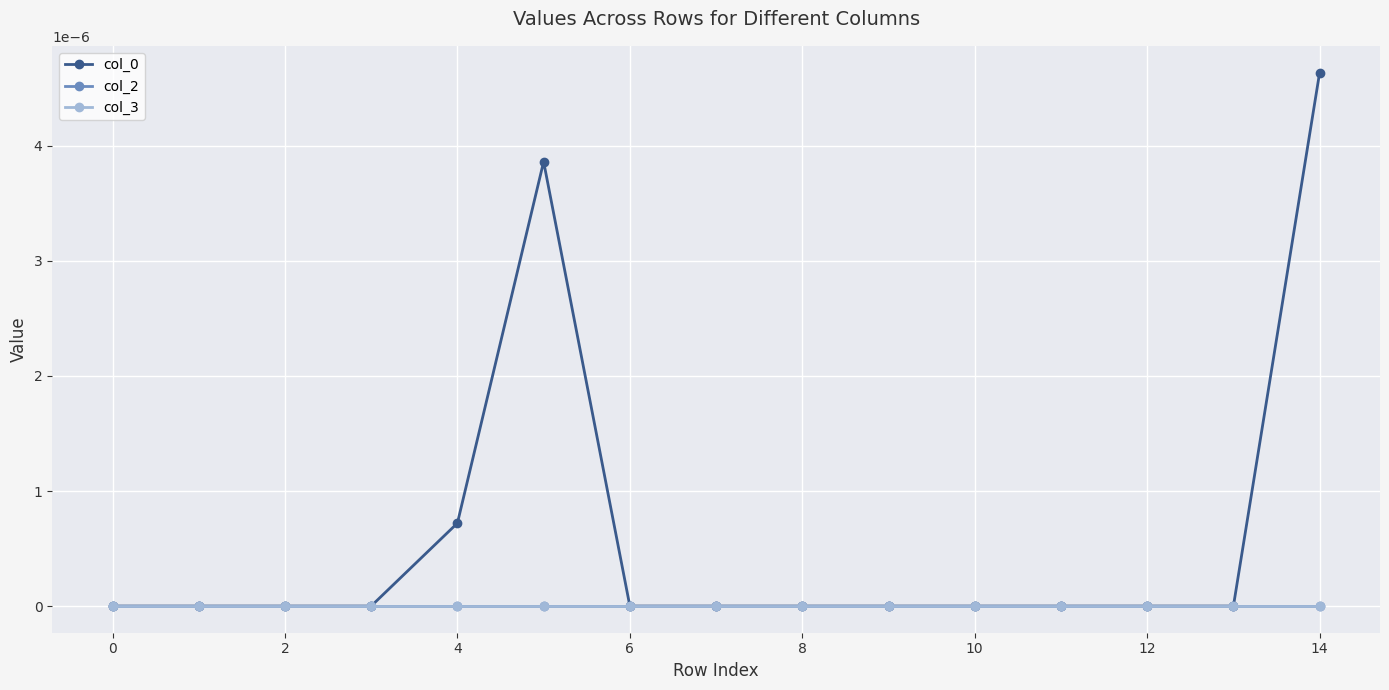

Does the chart have visible grid lines?

Yes